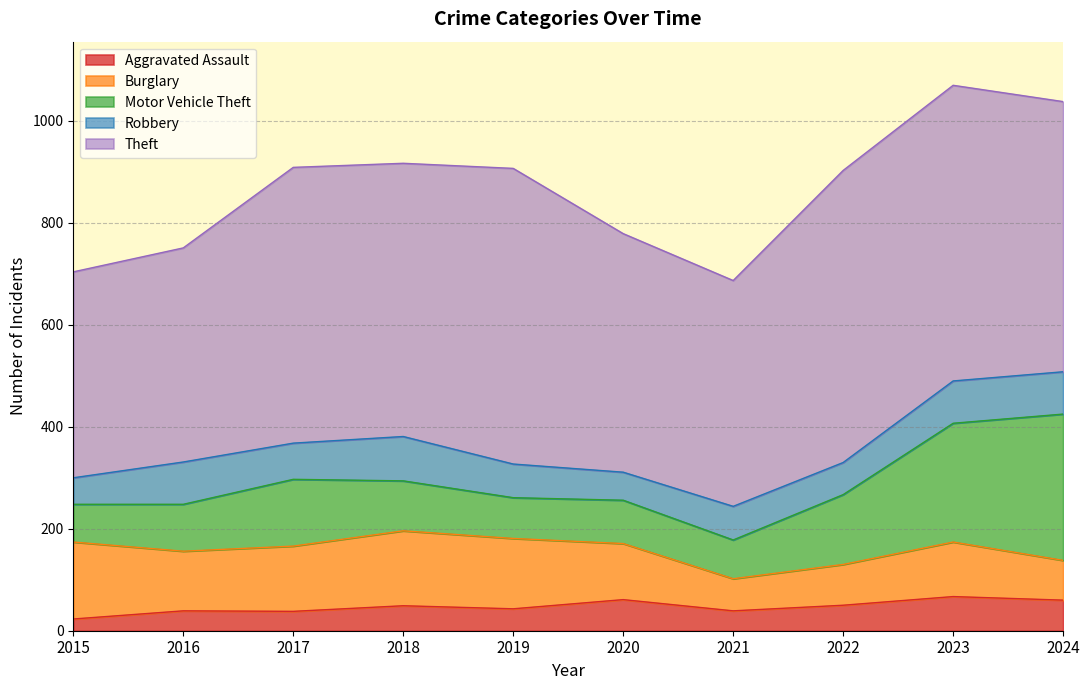

At which label does Aggravated Assault reach its peak?

2023